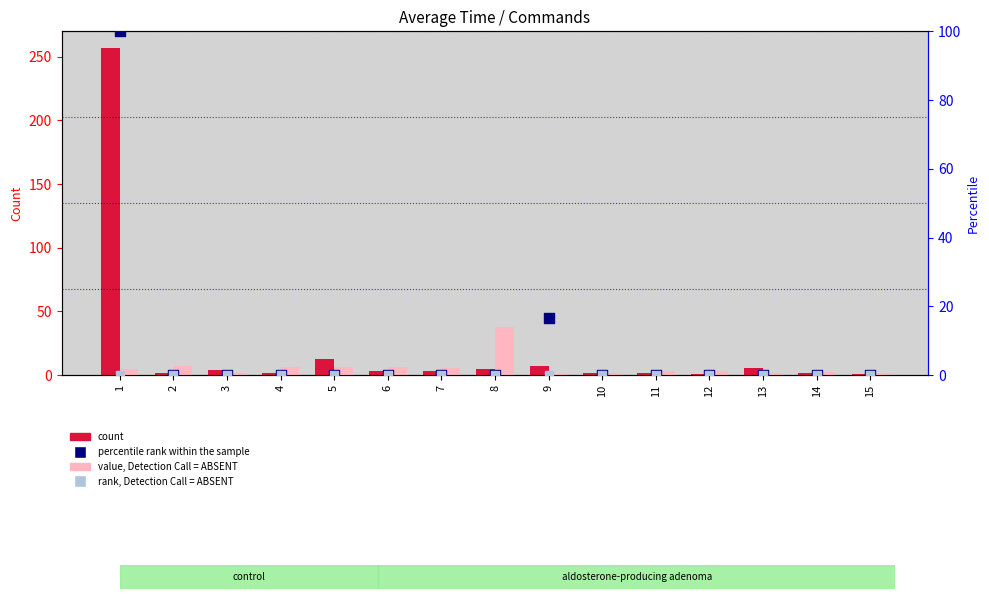

Which series contains the highest Y value?

count